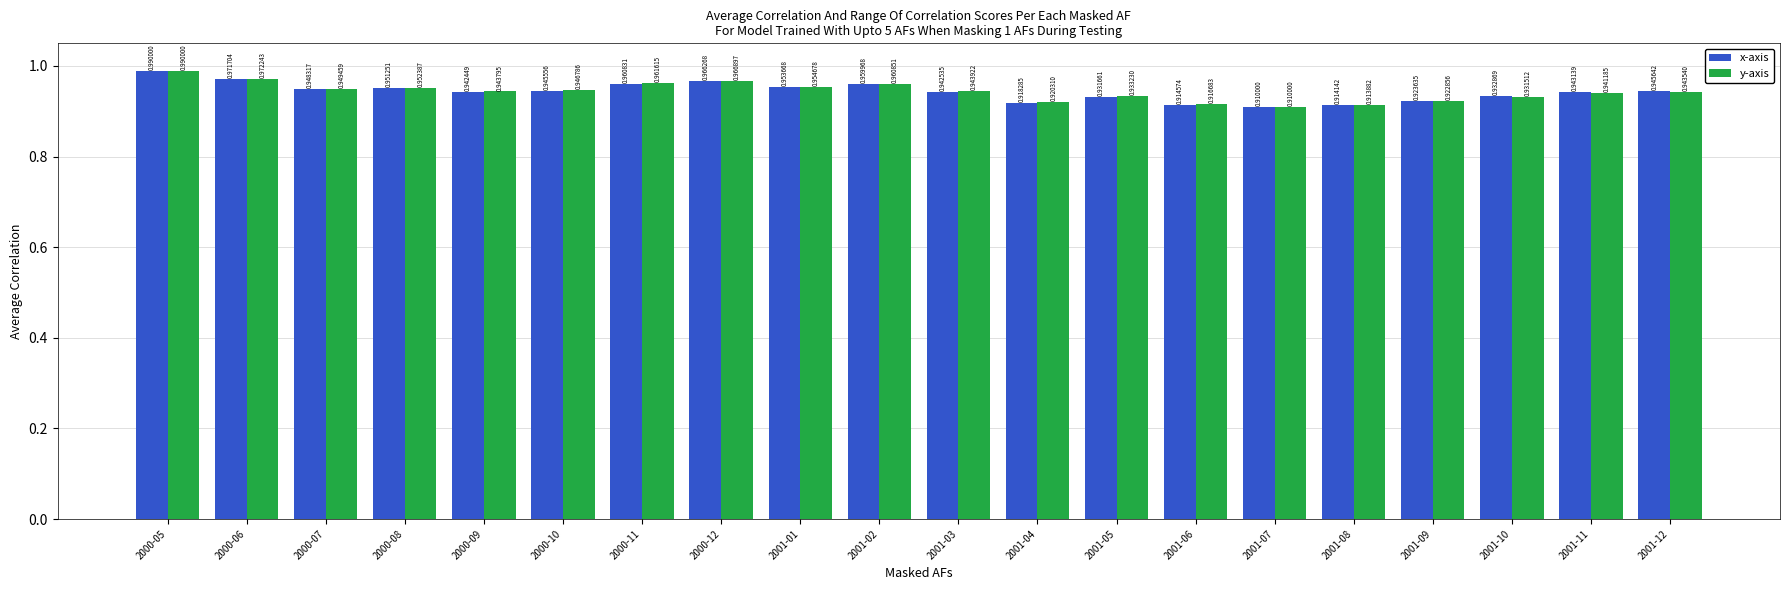

What is the label of the 1st bar from the right?

2001-12